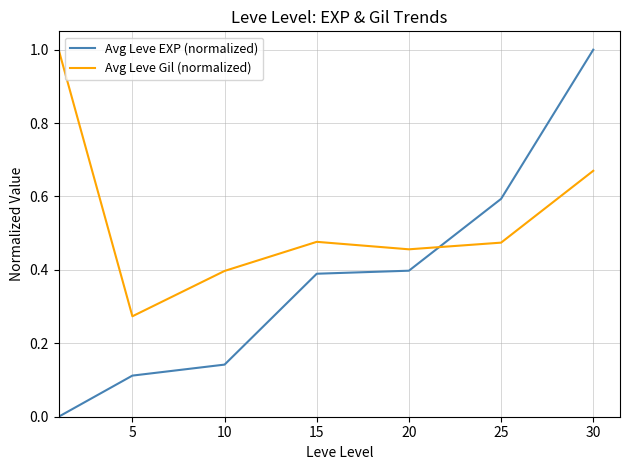

What is the difference between the second highest and minimum values in the Avg Leve Gil (normalized) series?

0.4